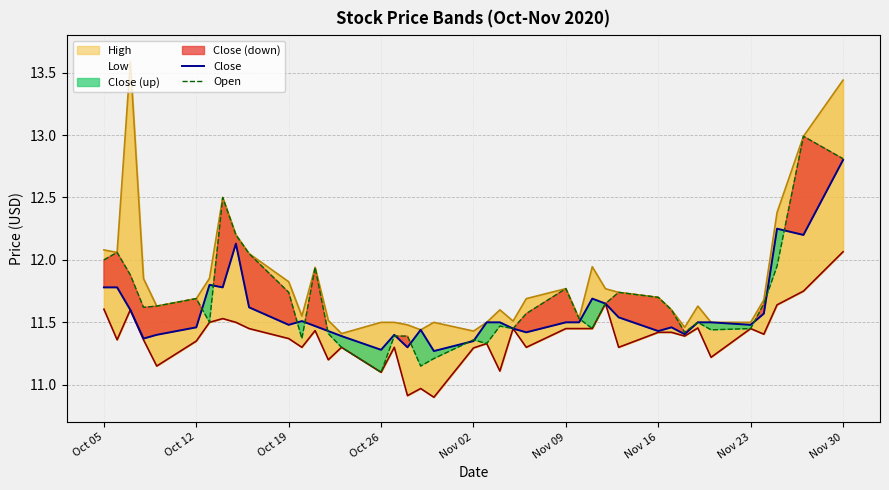

What is the lowest value of the Open series?

11.1